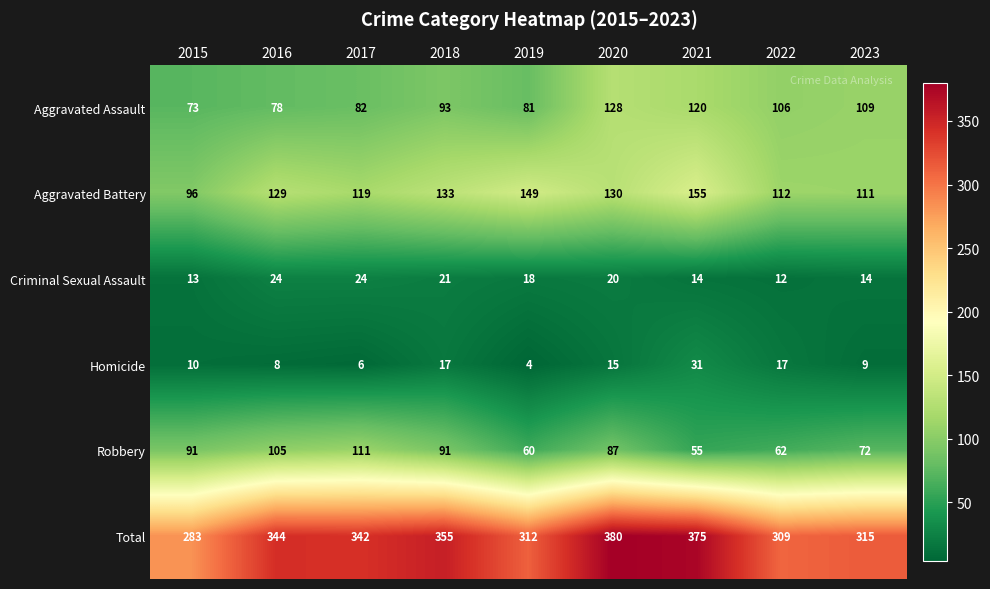

What is the difference between the maximum and second lowest values in the Total series?

71